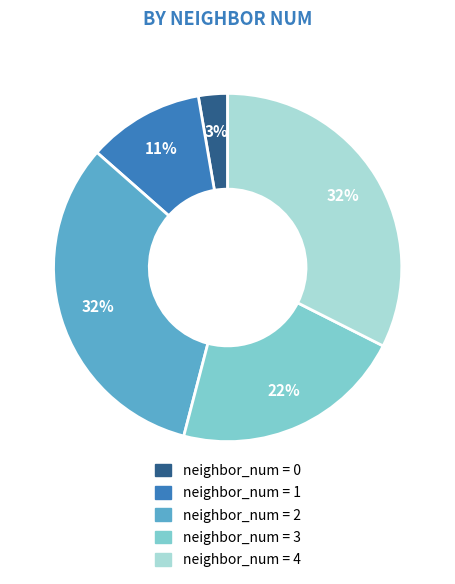

Count the number of slices in the pie.

5